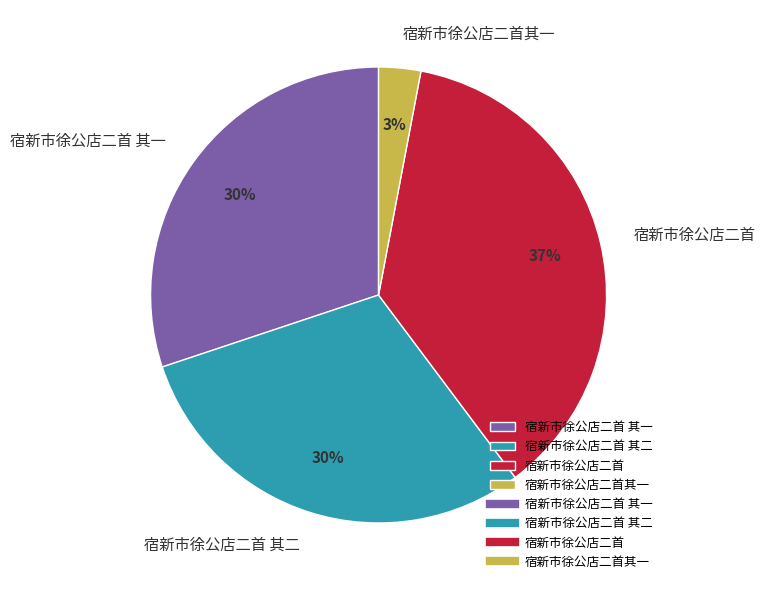

Approximately how many times larger is the value at 宿新市徐公店二首 compared to 宿新市徐公店二首 其一?

1.2